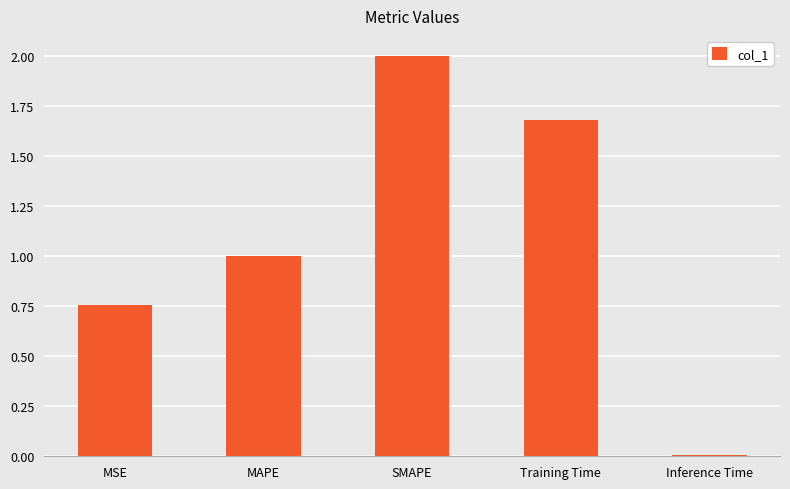

True or false: the data shows 1.7 at MAPE.

False